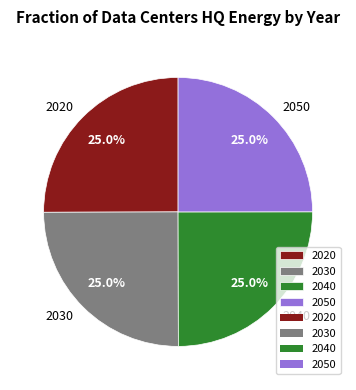

What is the ratio of the value at 2050 to the value at 2020?

1.0